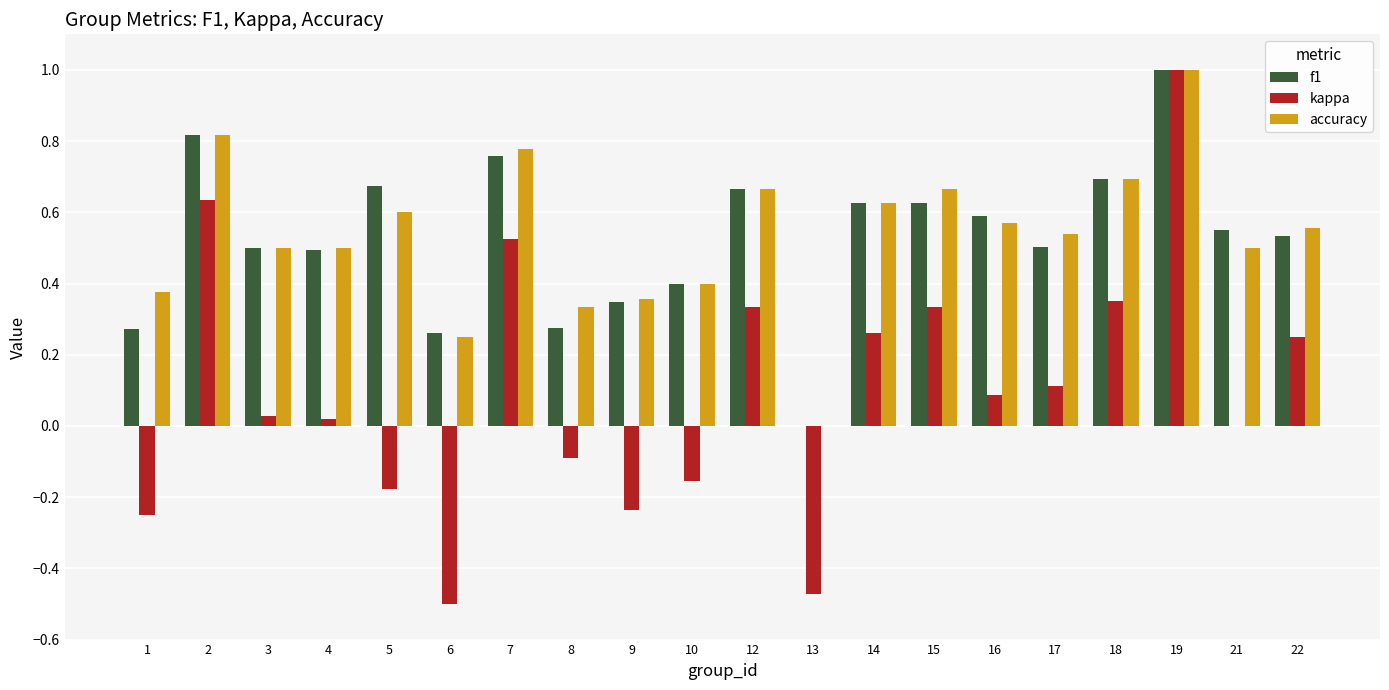

True or false: f1 has a value of 0.4 at 10.

True